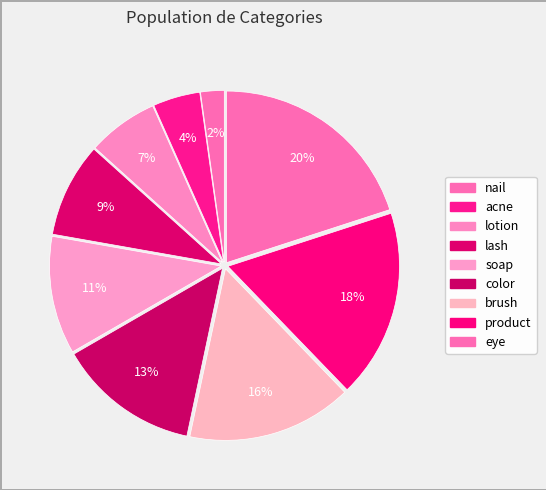

What percentage is the acne slice, to the nearest percent?

4%